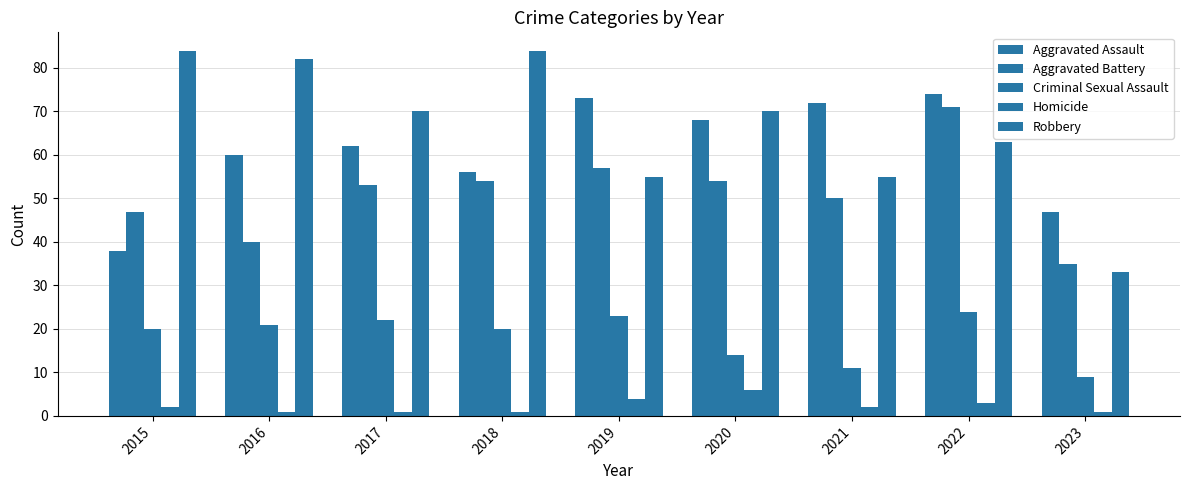

Does the chart contain stacked bars?

No